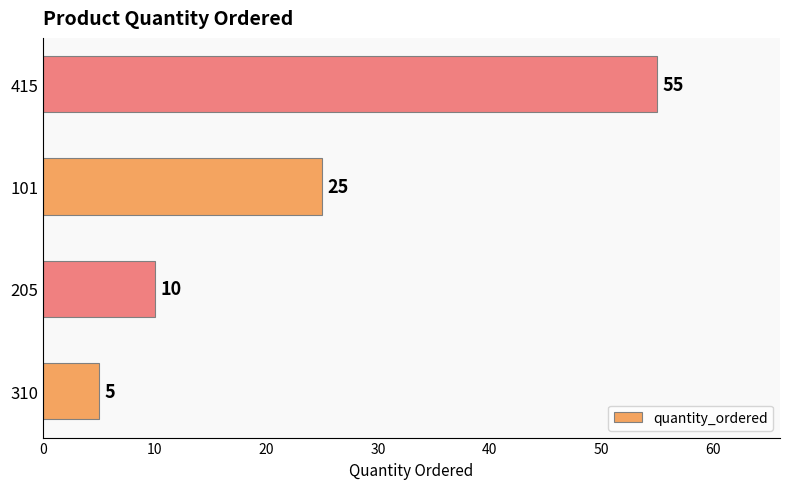

How many bars are there in total?

4